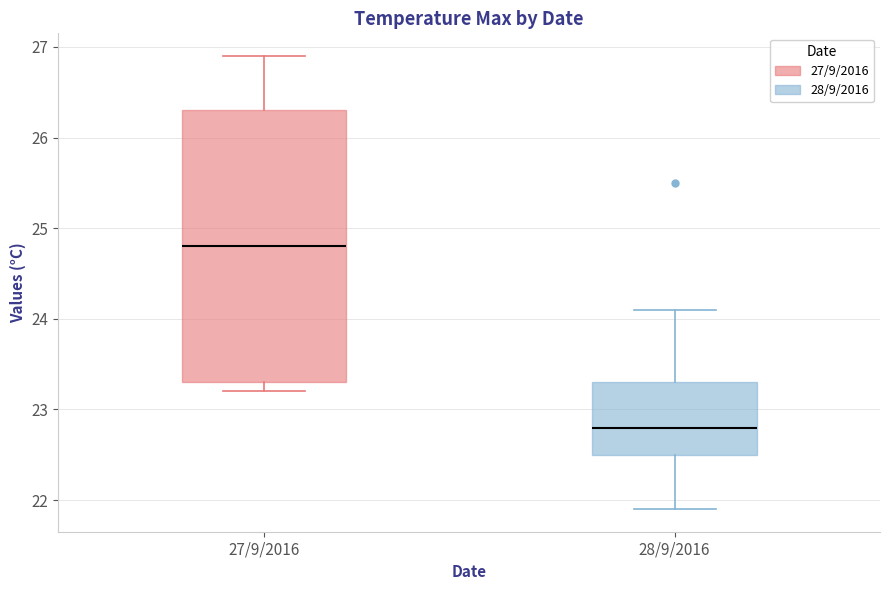

Reading left to right, read every box against the y-axis: the position of its median line, the range the box covers, and the ends of its whiskers. The values are not printed on the chart, so give them approximately, as read against the axis.

27/9/2016: median 24.8, box 23.3 to 26.3, whiskers 23.2 to 26.9
28/9/2016: median 22.8, box 22.5 to 23.3, whiskers 21.9 to 24.1